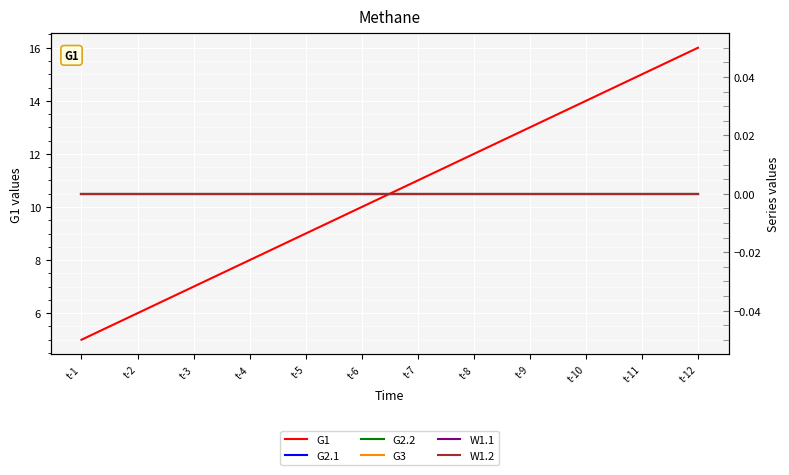

True or false: G1 and W1.1 cross at least once.

False